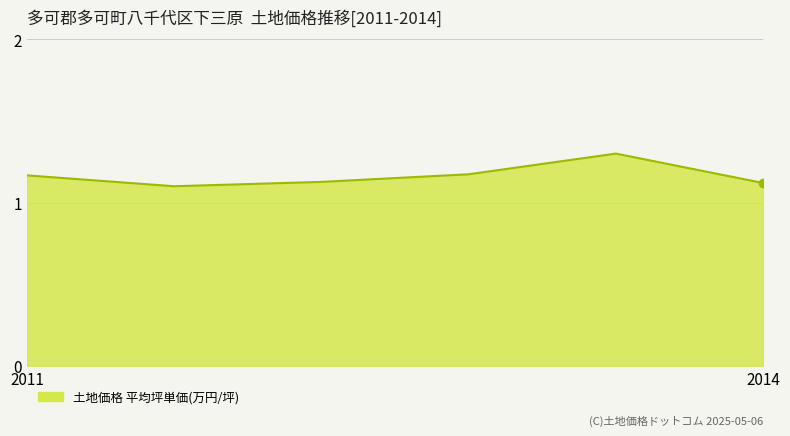

How many interior local peaks (higher than both neighbors) does the data have?

1